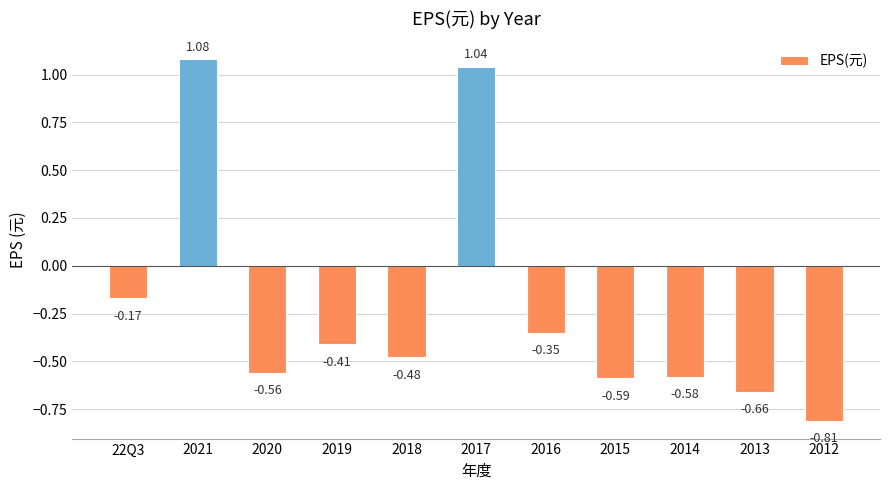

How many values exceed 0?

2